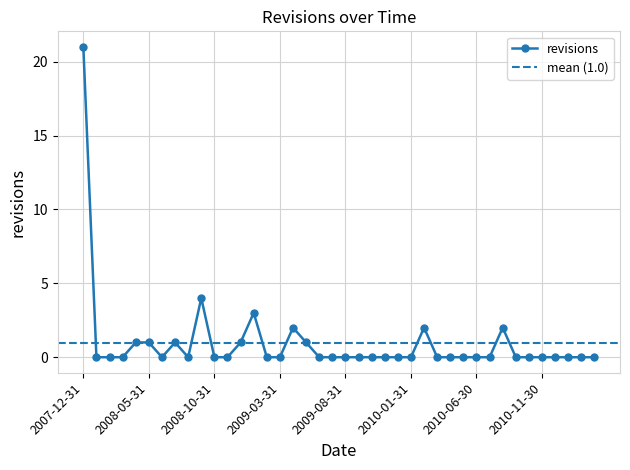

What is the label of the 34th point from the right?

2008-06-30